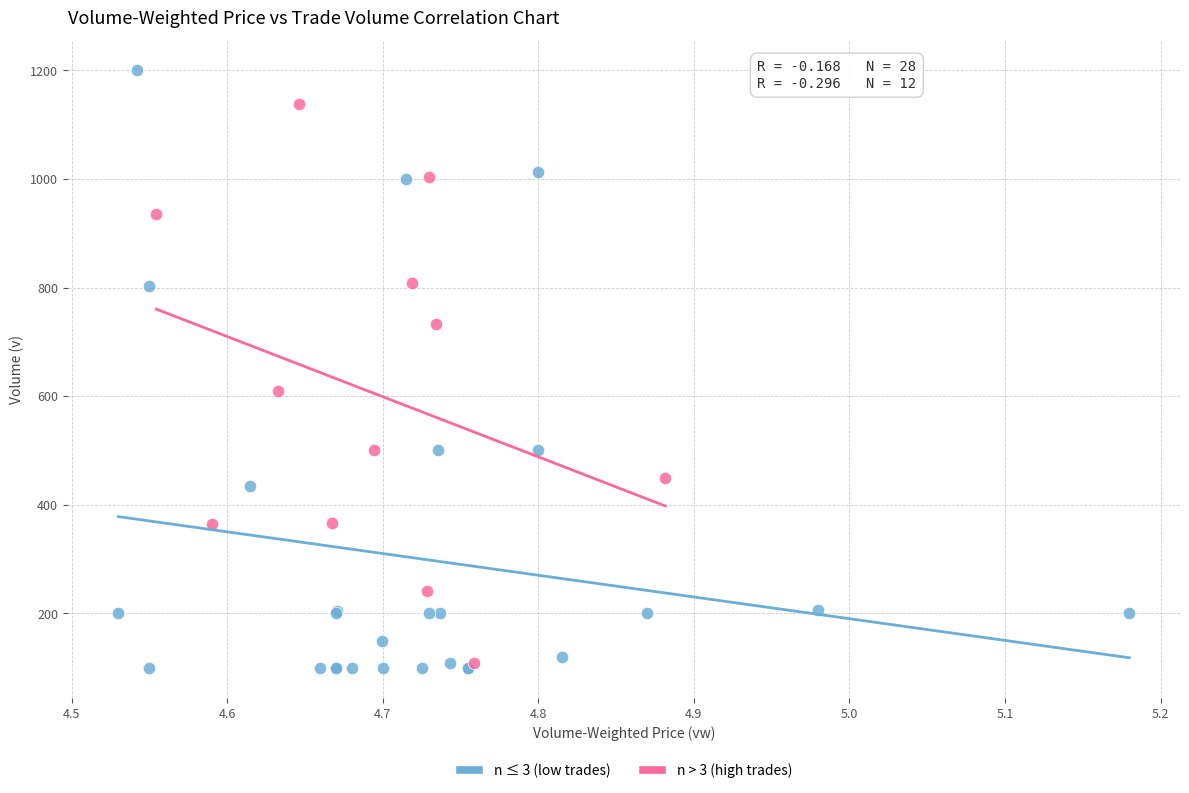

Which series has the widest spread of Y values?

n ≤ 3 (low trades)